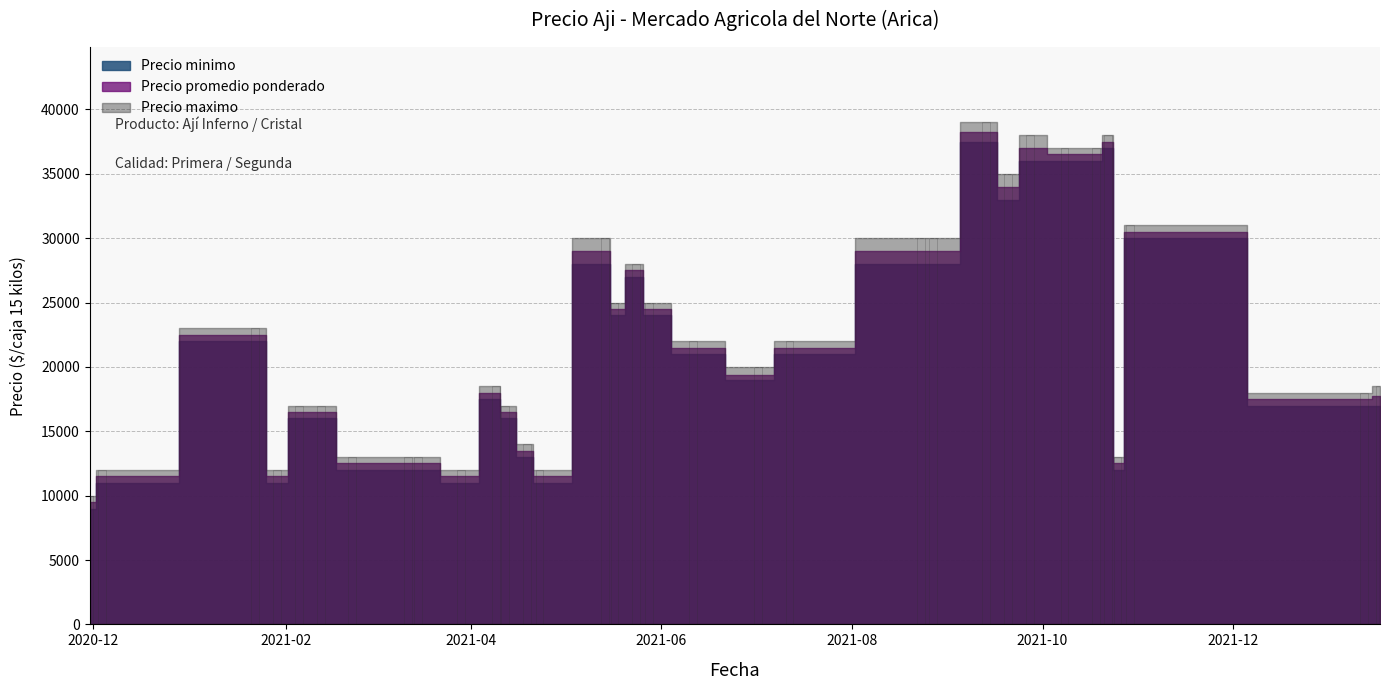

What is the value of the 5th bar from the left?

17000